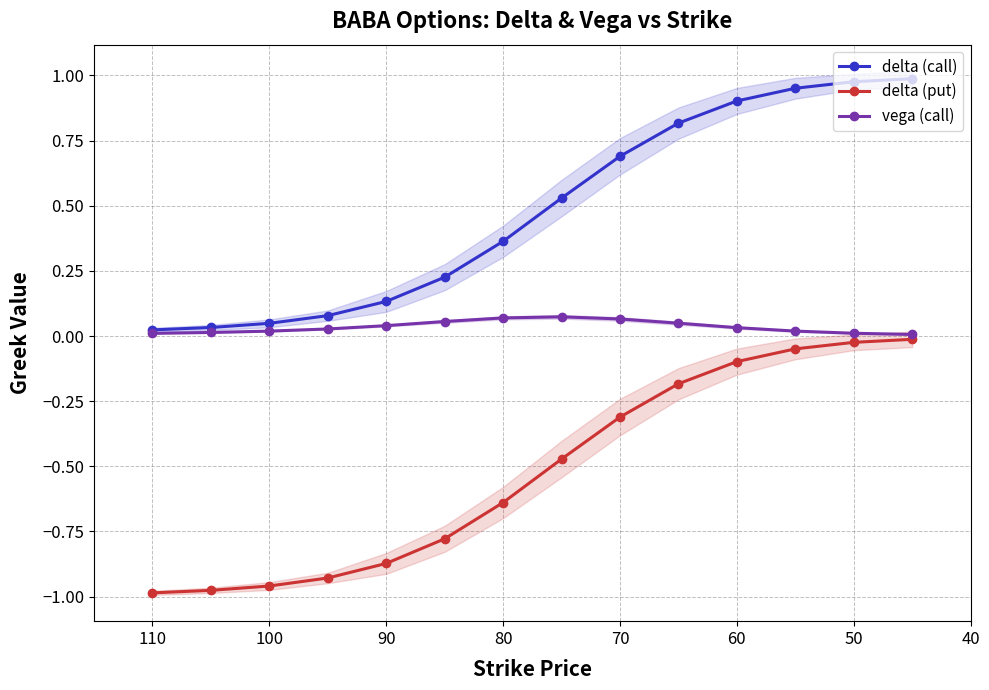

Is the value of vega (call) at 80 greater than the value of delta (call) at 90?

No